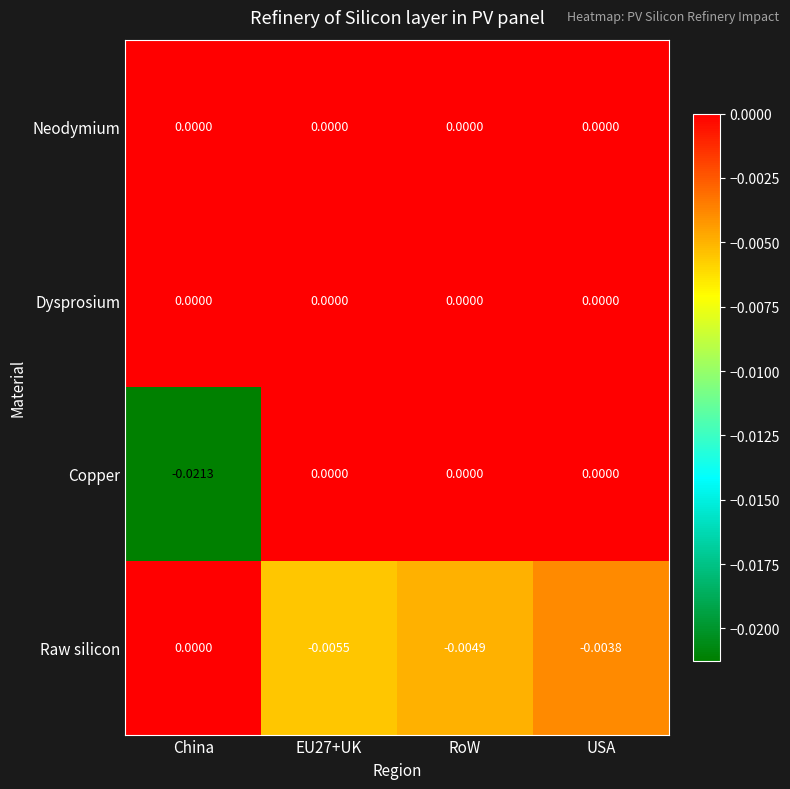

At which category is the sum across all series the highest?

USA